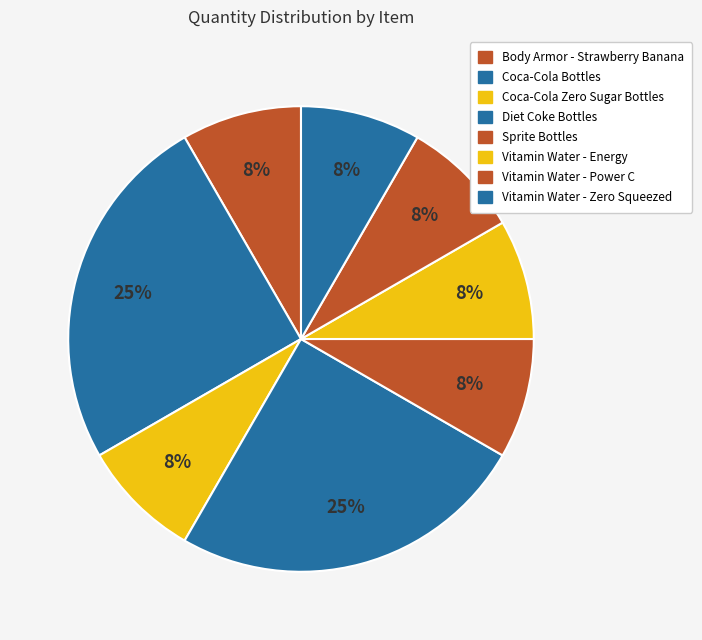

How many segments does this pie chart have?

8